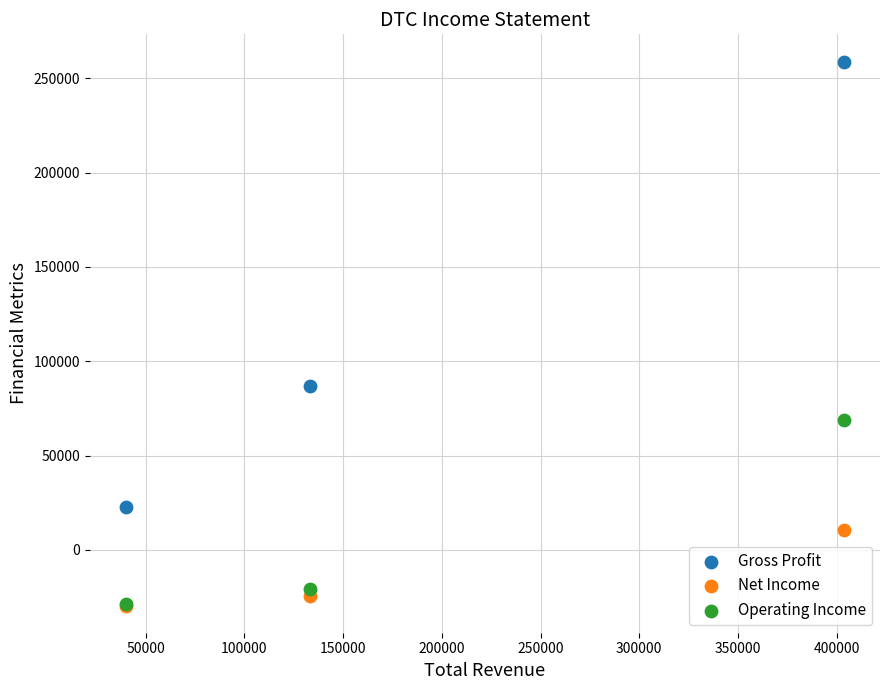

Across all series, what Y value is closest to 114700?

87000